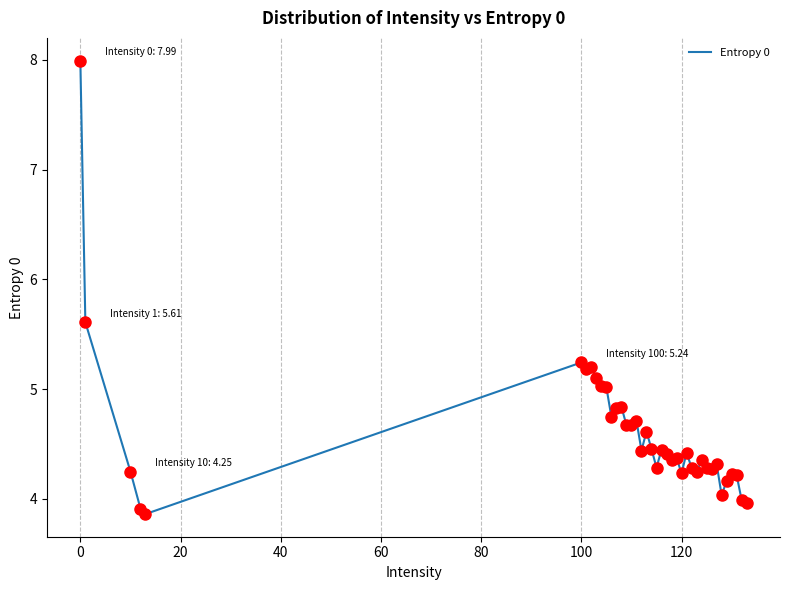

What is the maximum value shown in the chart?

8.0